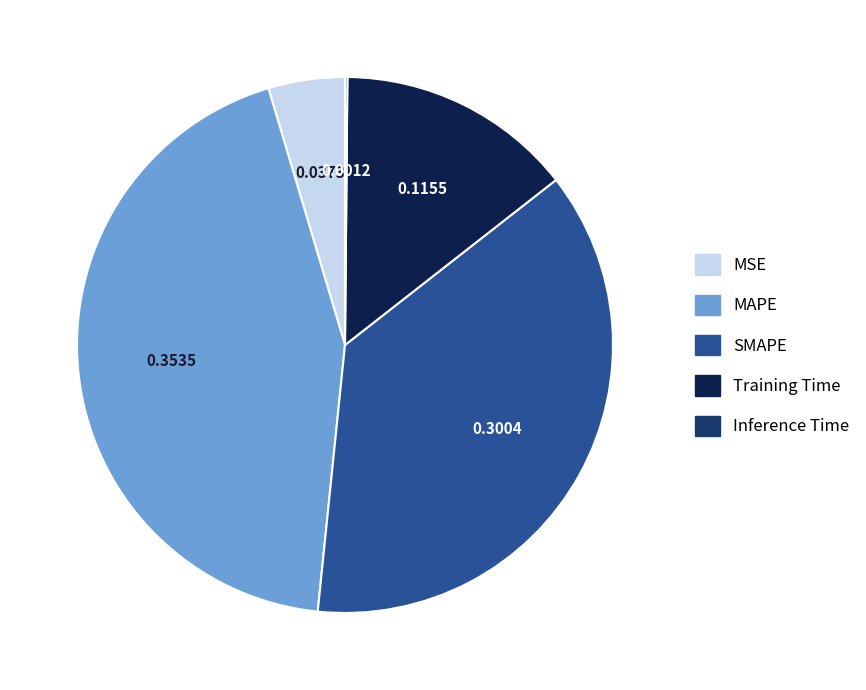

Which slice is the largest?

MAPE